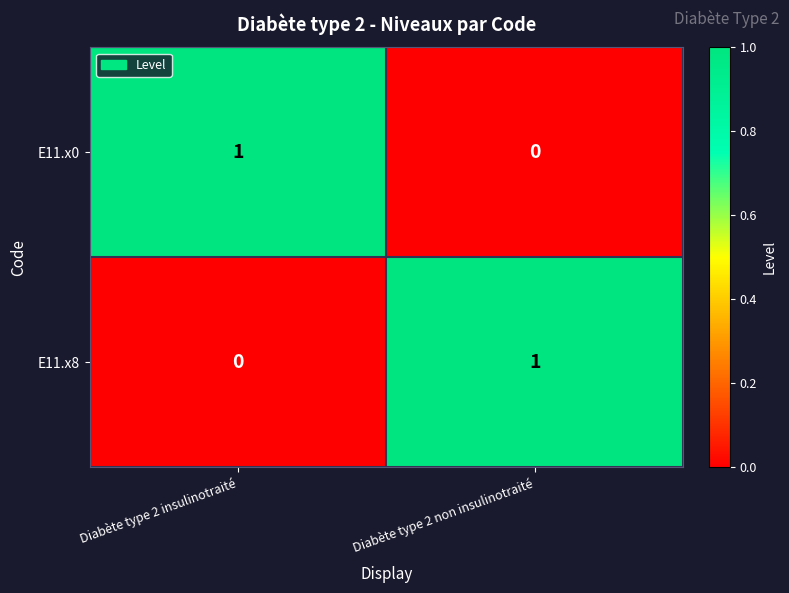

Is the value of E11.x0 at Diabète type 2 non insulinotraité greater than the value of E11.x8 at Diabète type 2 non insulinotraité?

No